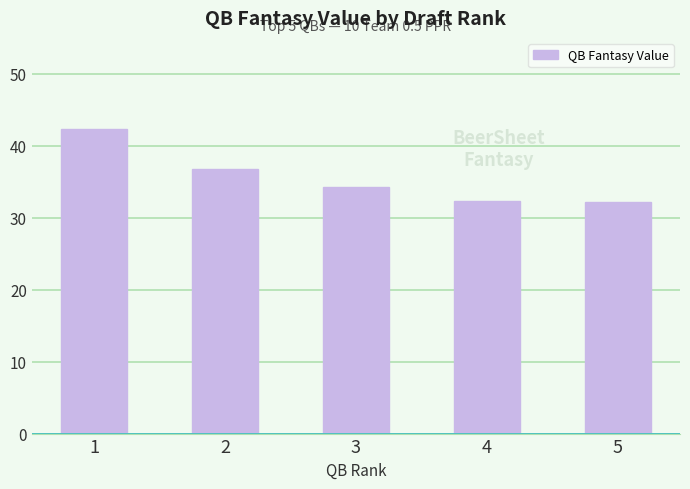

Does the chart contain stacked bars?

No